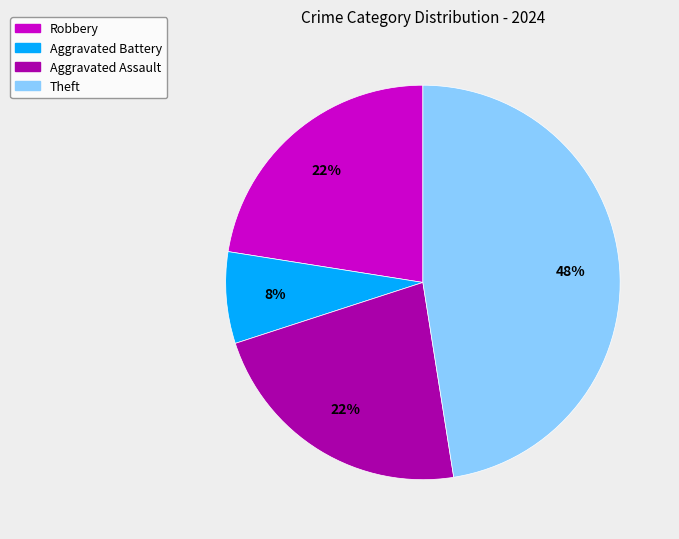

To the nearest percent, what is the average slice percentage?

25%